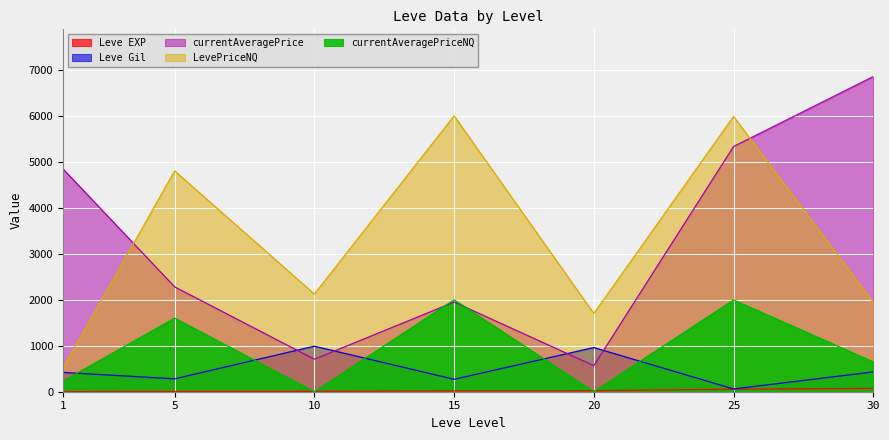

Reading left to right, what are all the values shown in this chart?

Leve EXP: 1	6	9	19	22	55	72
Leve Gil: 420	280	990	270	960	60	430
currentAveragePrice: 4847	2280	707	1949	567	5331	6852
LevePriceNQ: 512	4801	2123	5998	1701	5985	1948
currentAveragePriceNQ: 229	1600	0	1999	0	1995	649